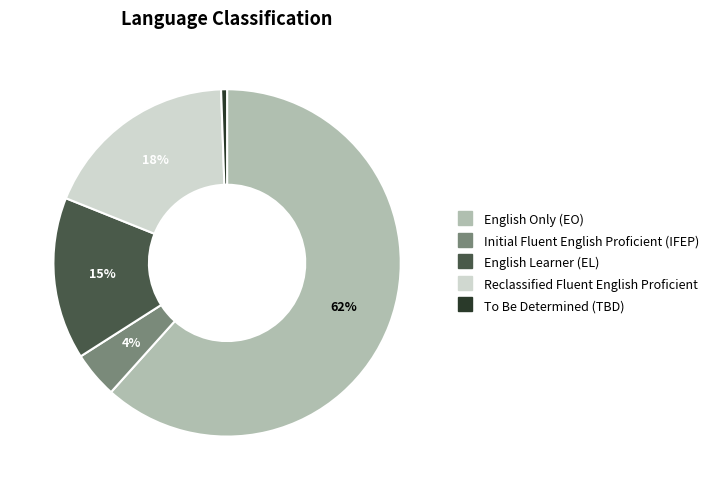

Which category has the biggest portion of the pie?

English Only (EO)